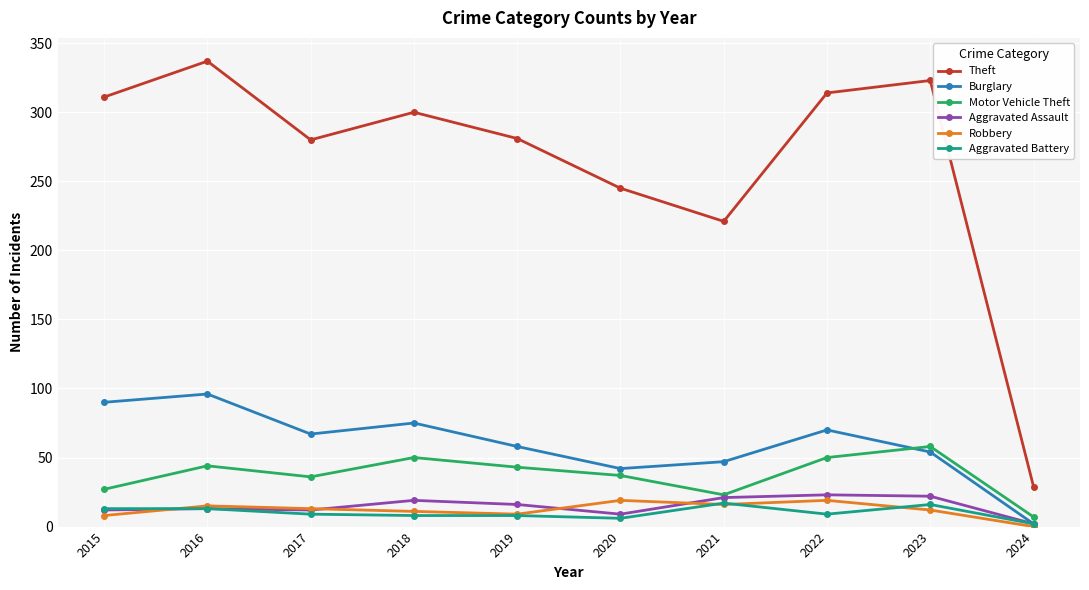

What is the maximum value for Robbery?

19